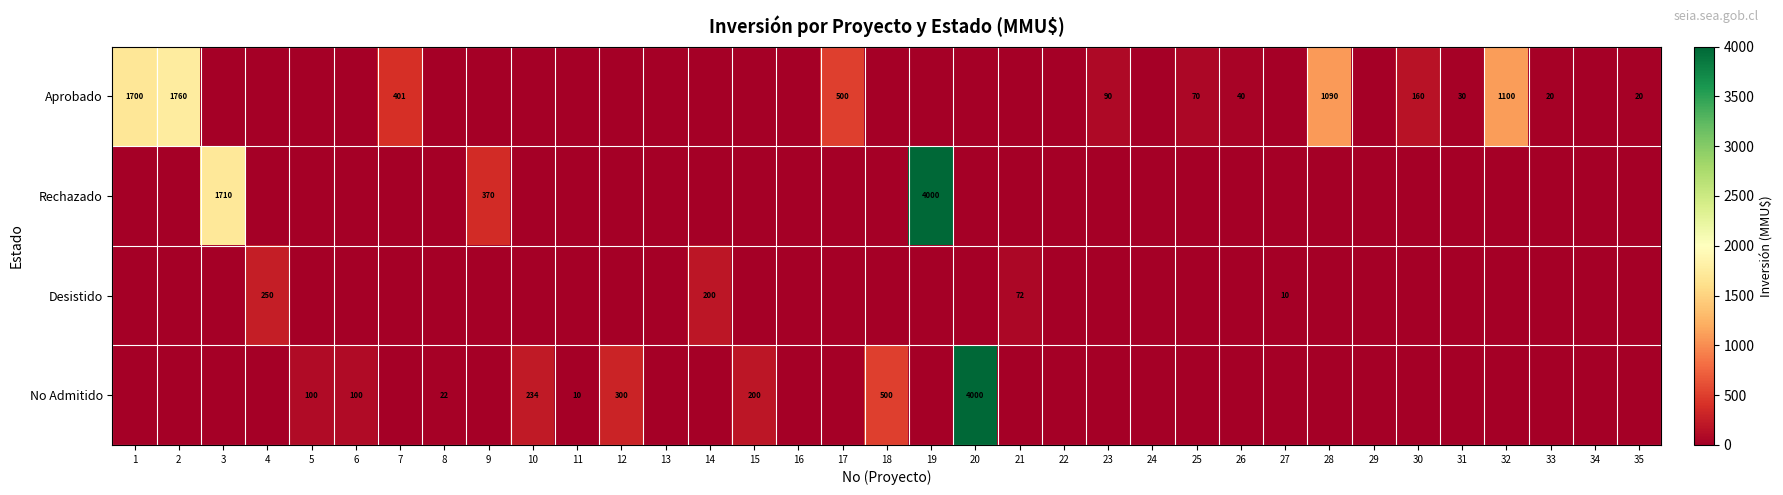

At which category is the sum across all series the highest?

19